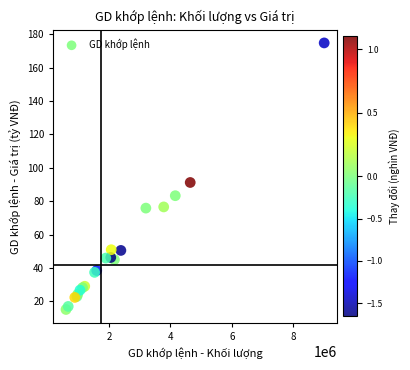

What Y value in the scatter plot is closest to 94?

91.2